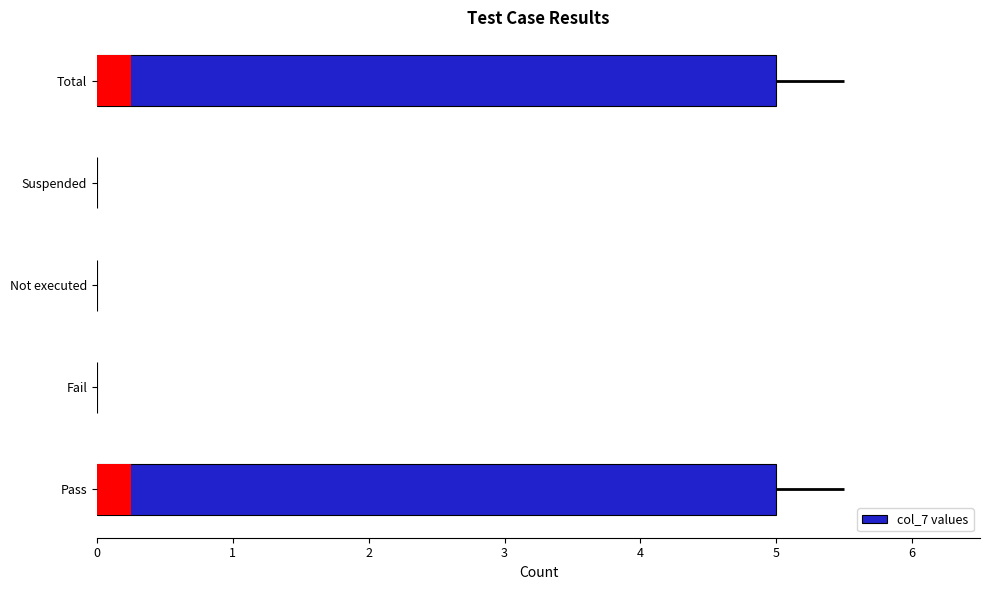

Rank the categories by value from lowest to highest.

Fail, Not executed, Suspended, Pass, Total